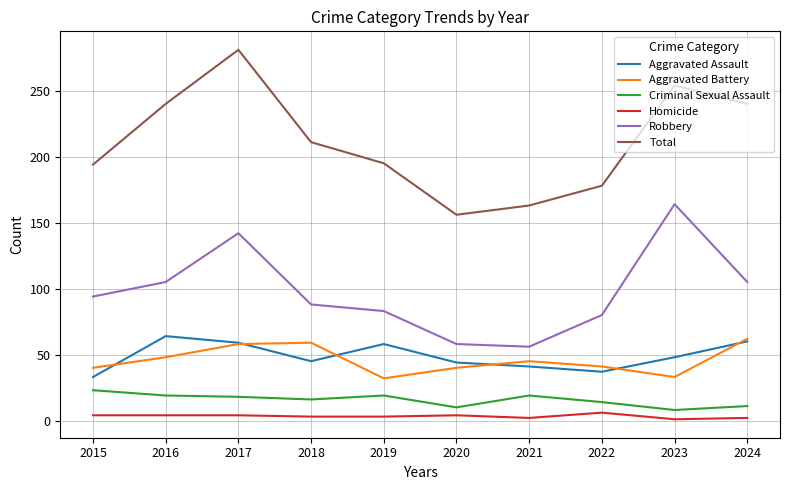

How many interior local peaks does the Total series have?

2